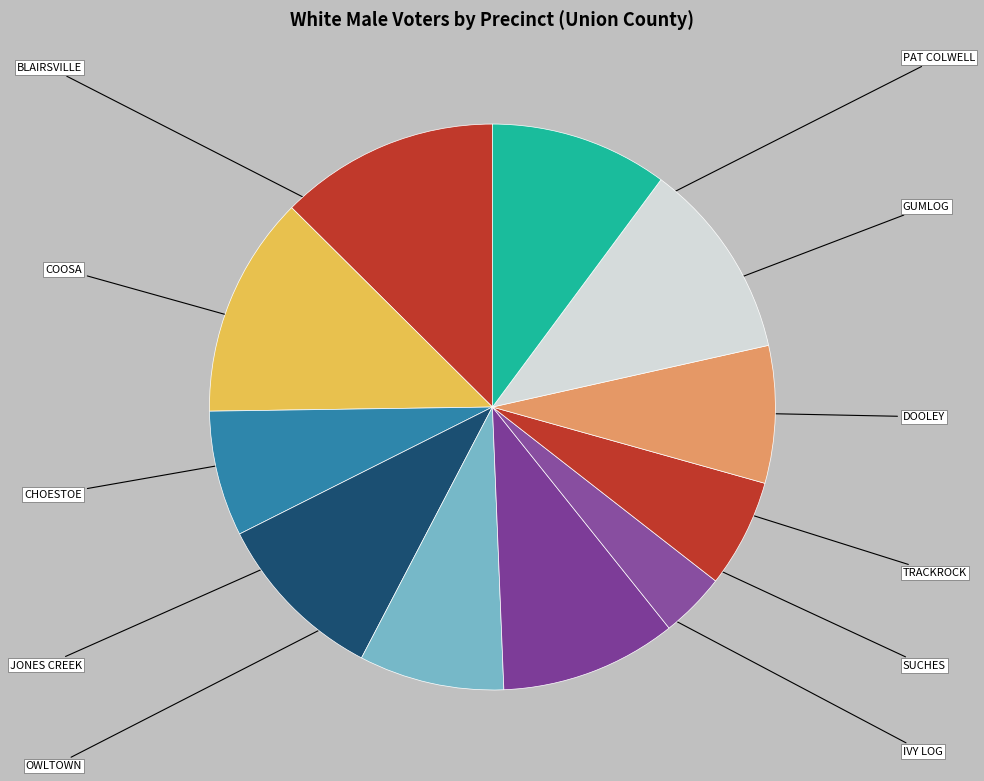

Does SUCHES account for over 50% of the chart?

No